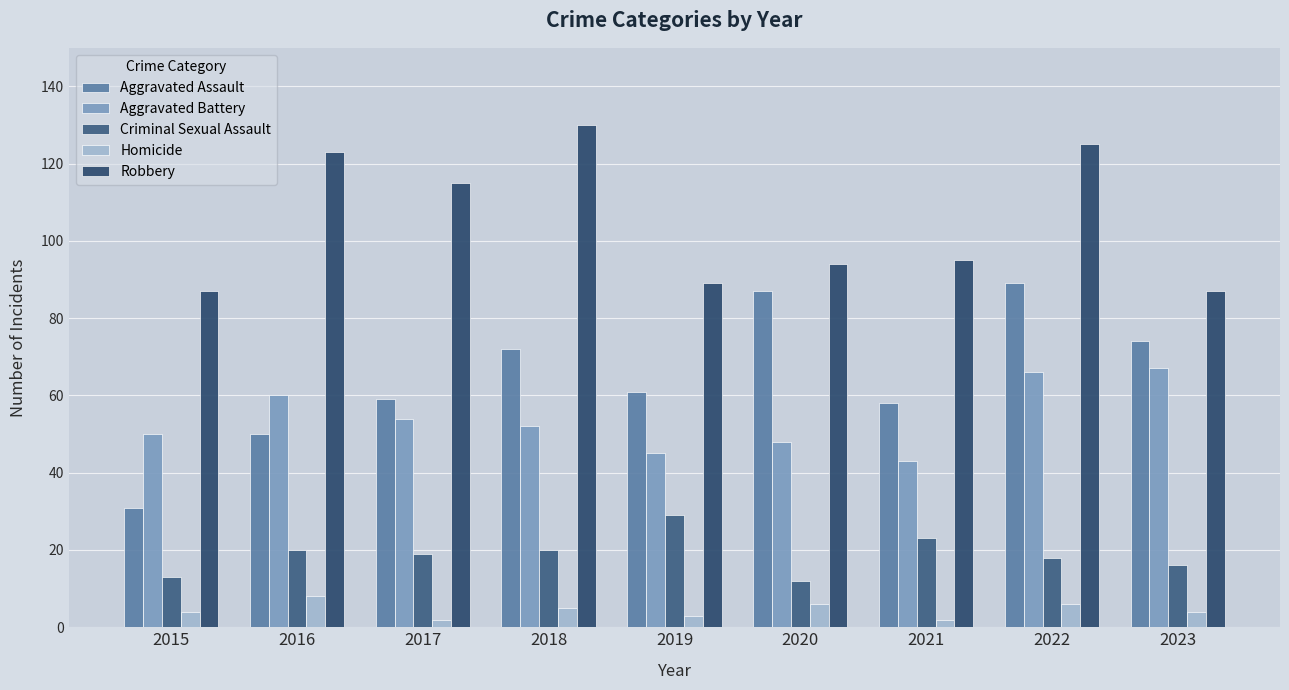

What is the total value across all series at 2023?

248